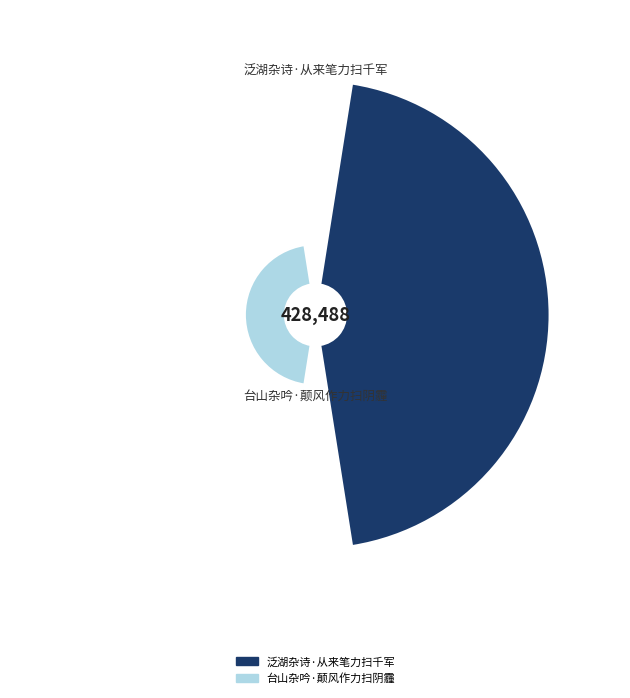

What percentage is the 台山杂吟·颠风作力扫阴霾 slice, to the nearest percent?

16%